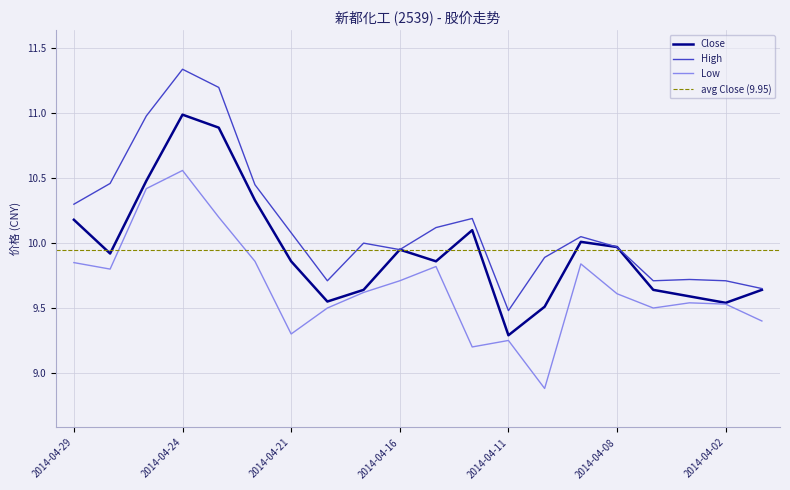

Which series has the largest total across all categories?

High